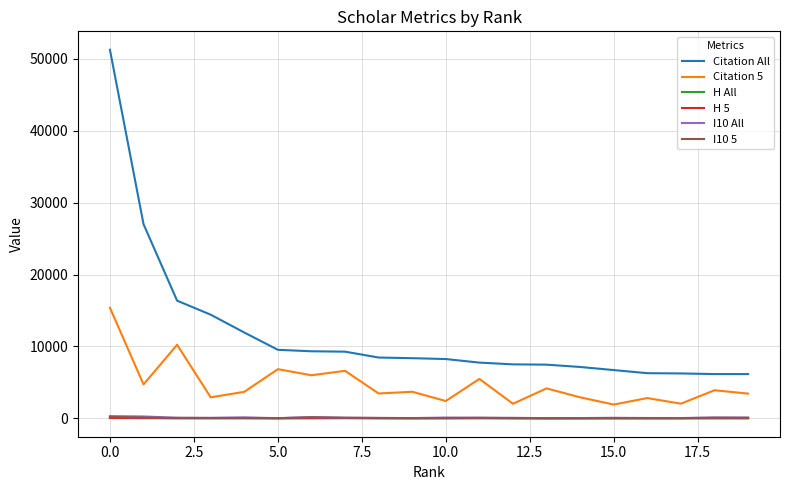

How many categories are shown in the chart?

20